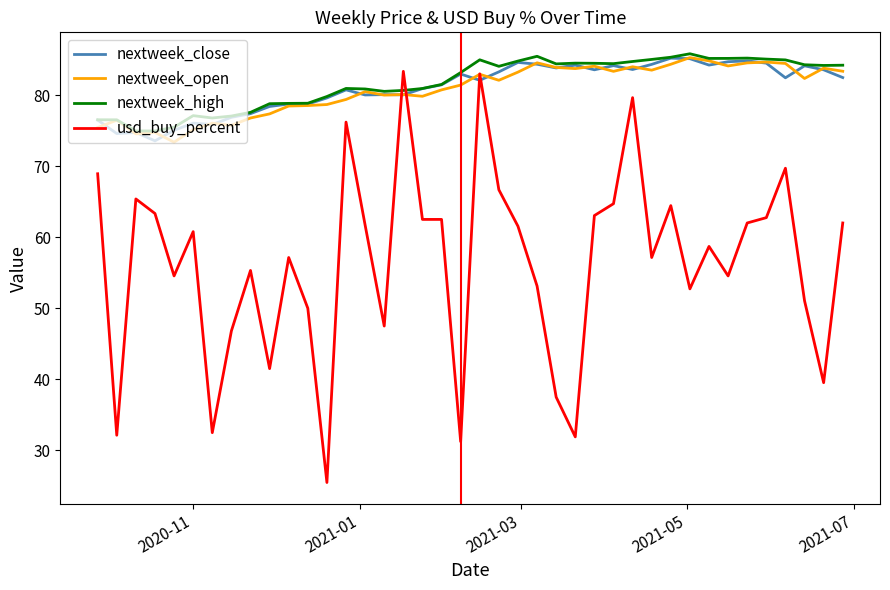

Which series ends up on top after the final intersection of usd_buy_percent and nextweek_high?

nextweek_high